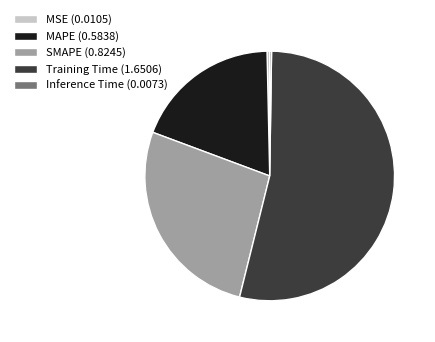

Is it true that Training Time (1.6506) is 54% of the pie?

True